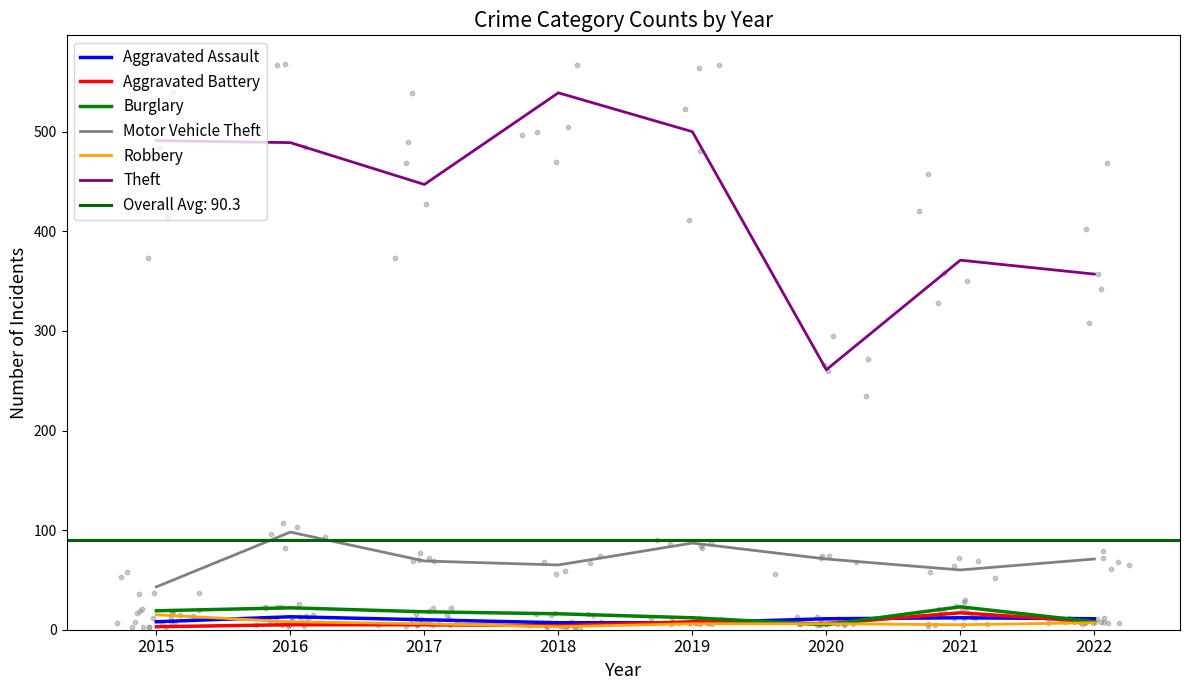

What are all the series names shown in the legend?

Aggravated Assault, Aggravated Battery, Burglary, Motor Vehicle Theft, Robbery, Theft